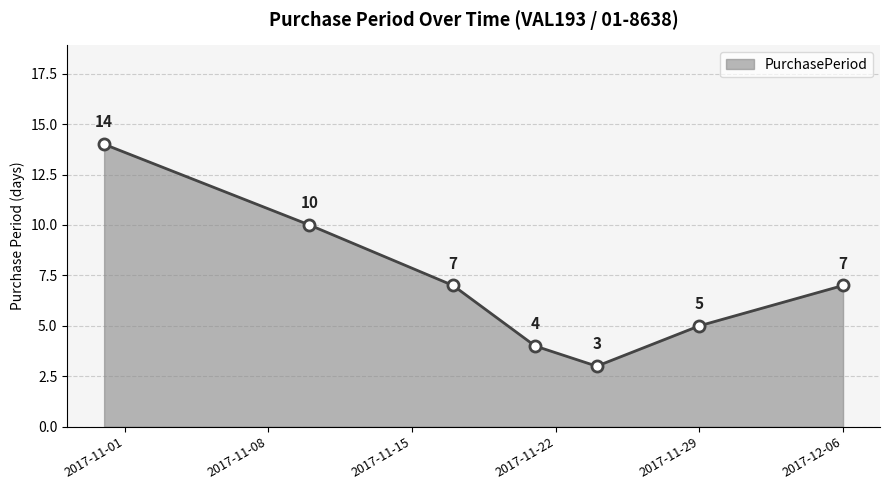

What is the maximum value shown in the chart?

14